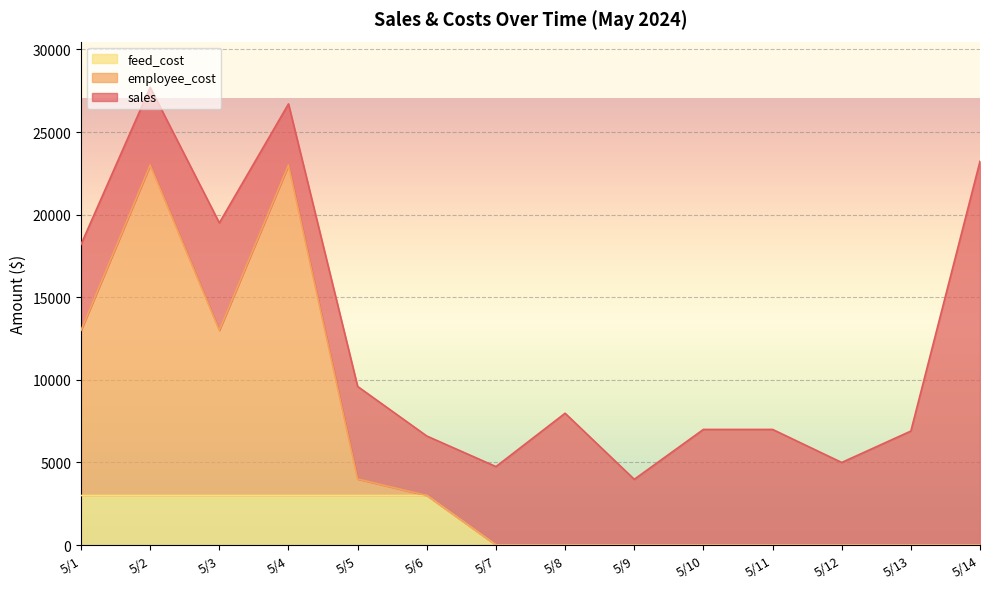

True or false: feed_cost has a value of 1845 at 5/7.

False